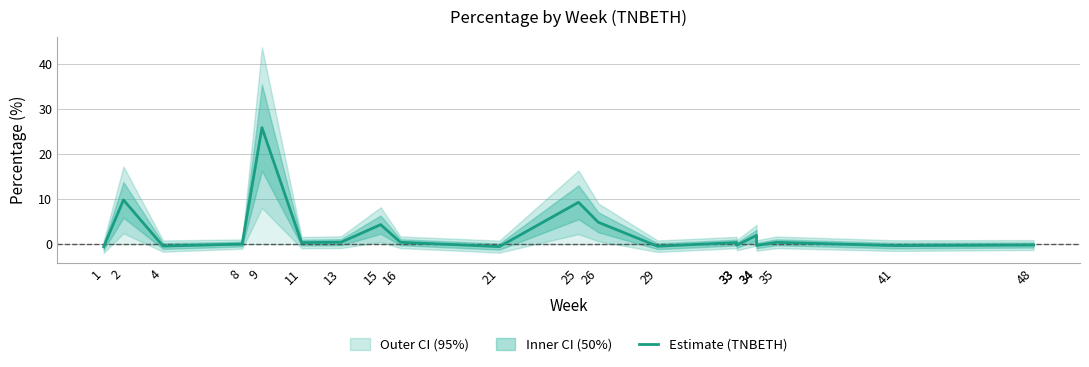

What is the value of the 5th point from the left?

25.9